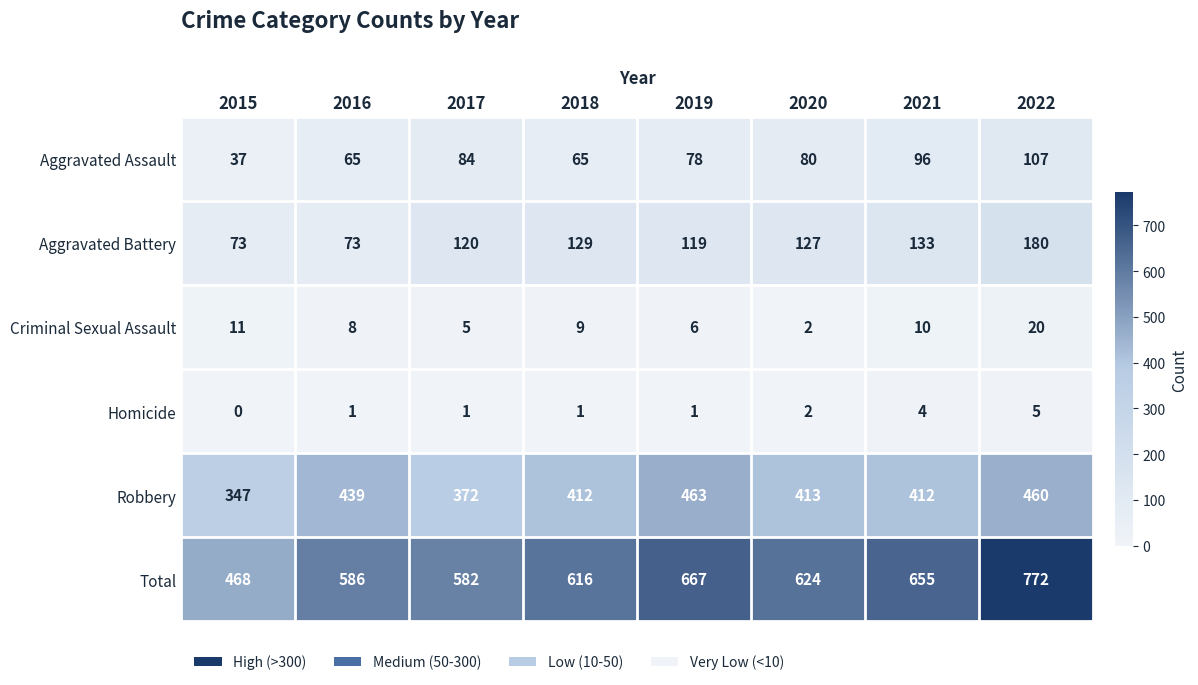

What is the difference between the maximum and second lowest values in the Robbery series?

91